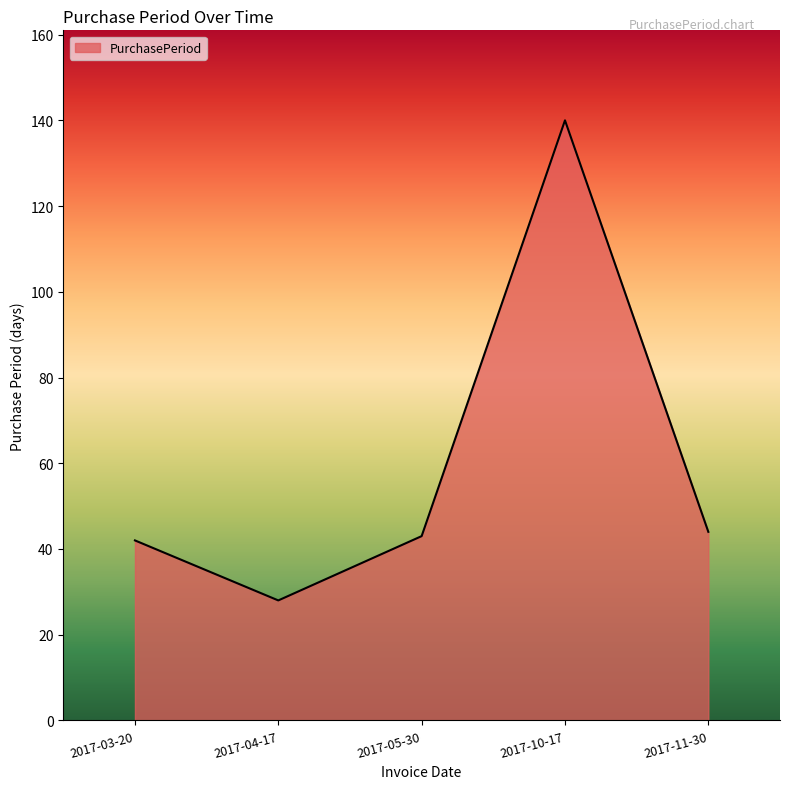

Which category has the lowest value across all series?

2017-04-17